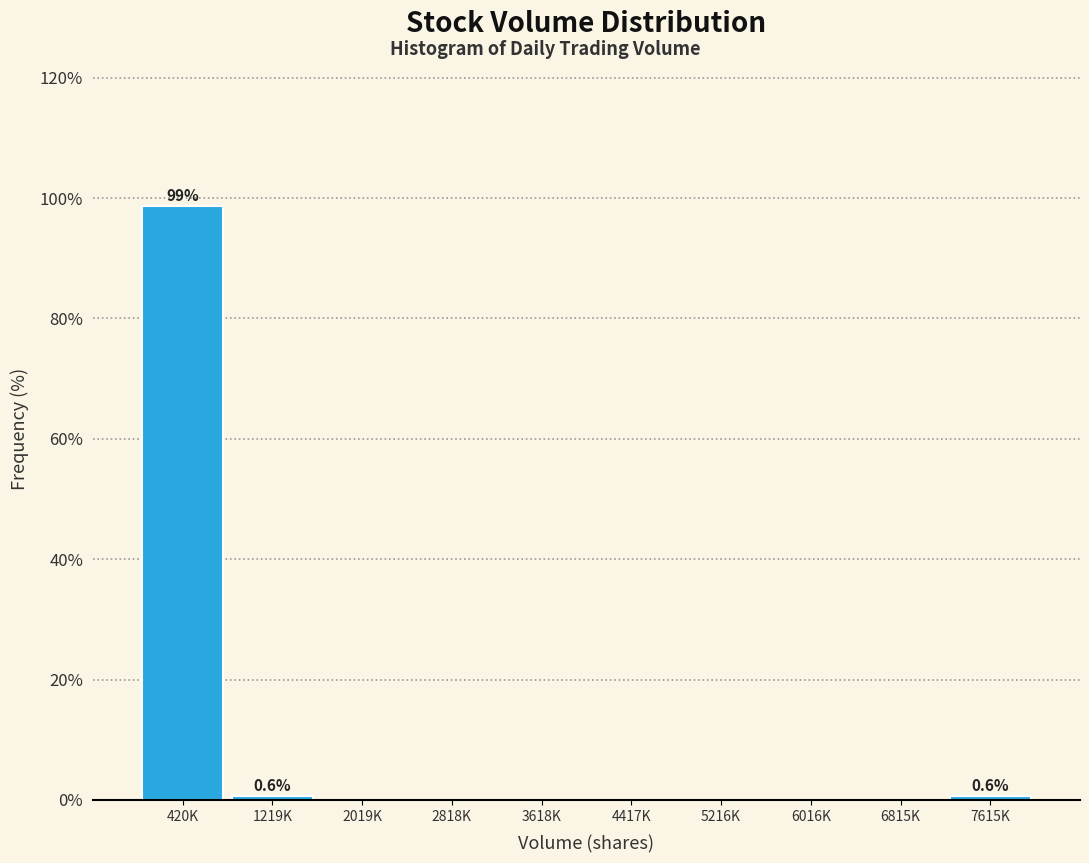

Reading left to right, extract all data points from this chart.

420K=98.8	1219K=0.6	2019K=0.0	2818K=0.0	3618K=0.0	4417K=0.0	5216K=0.0	6016K=0.0	6815K=0.0	7615K=0.6